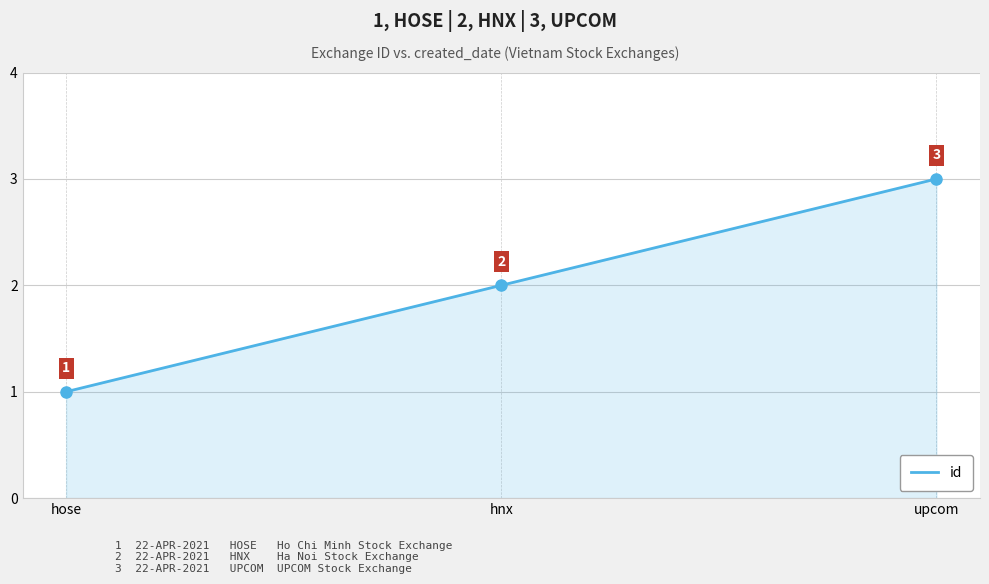

What is the ratio of the value at upcom to the value at hnx?

1.5